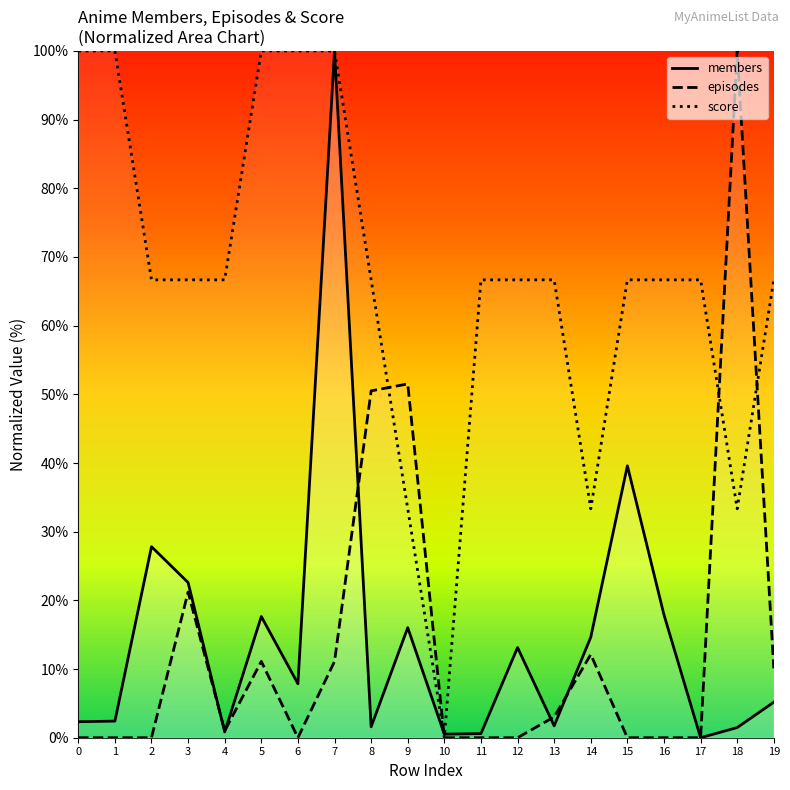

What is the value of the score point at the 7th from the left?

100.0